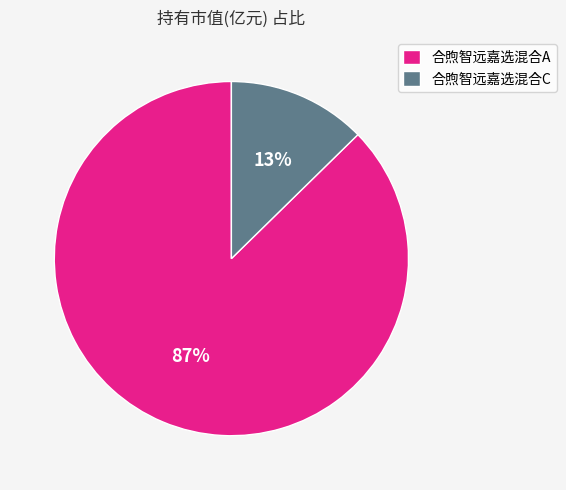

Does 合煦智远嘉选混合C account for over 50% of the chart?

No